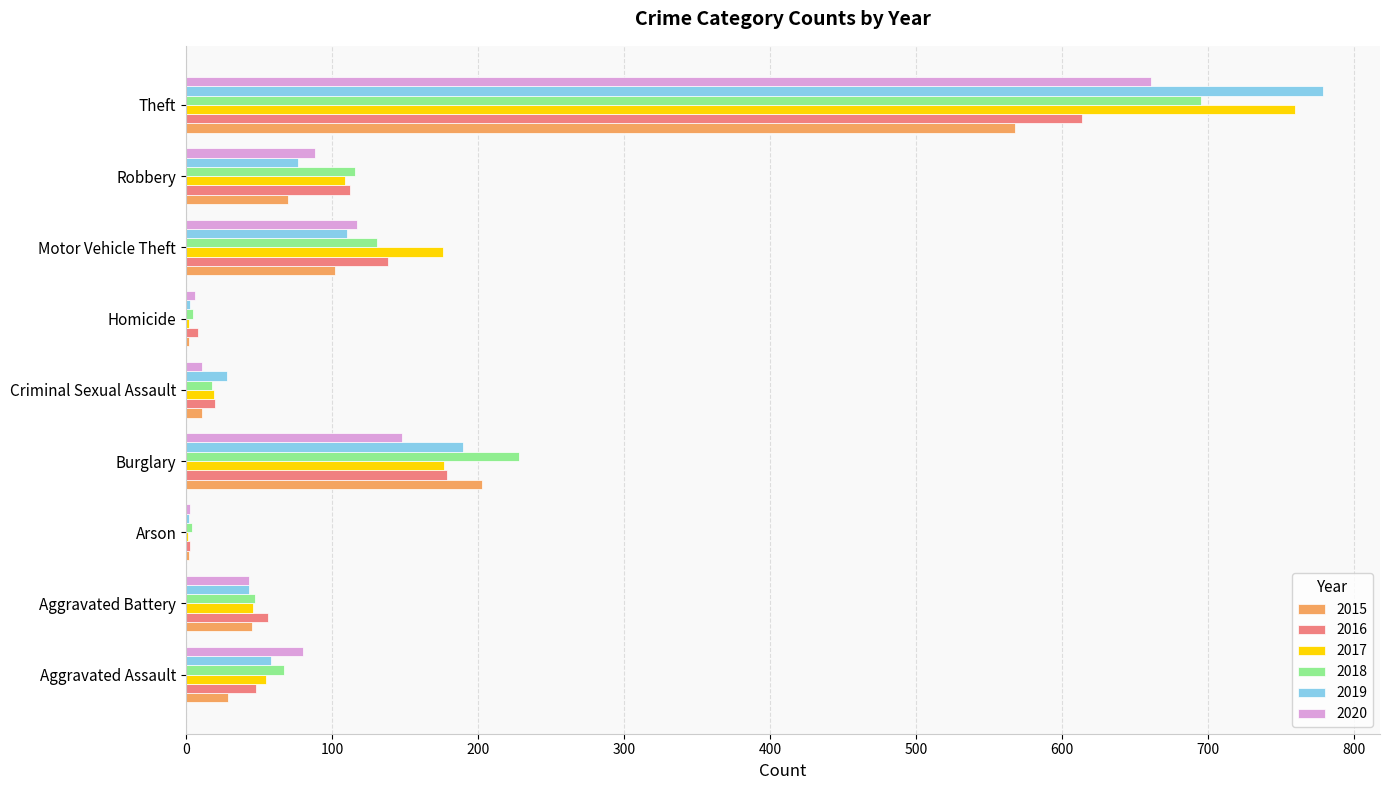

What is the maximum value shown in the chart?

779